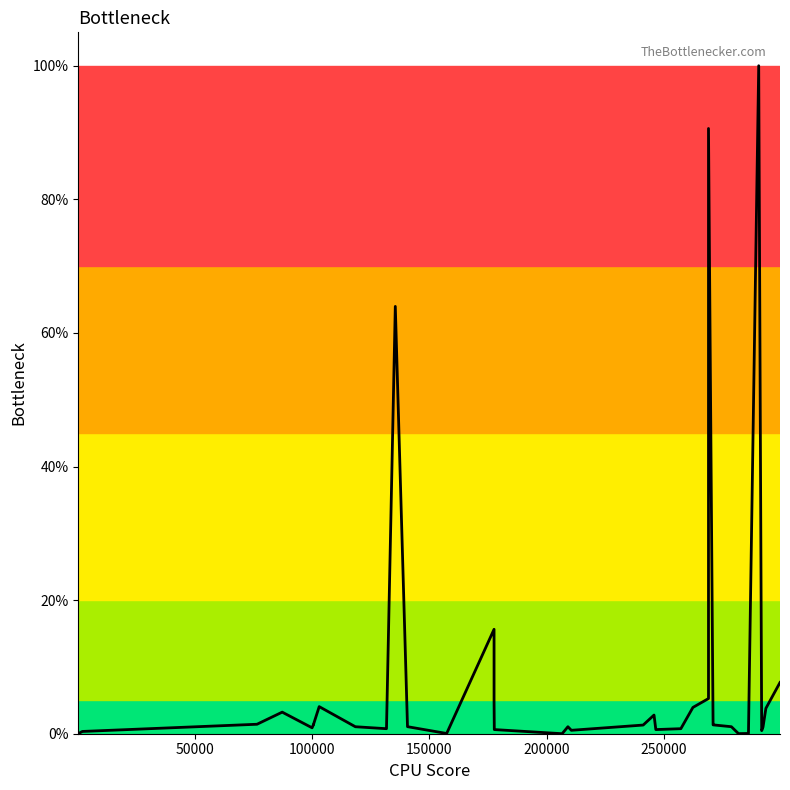

Reading left to right, transcribe all the data shown in this chart.

0.0	0.0	0.3	1.4	3.2	0.9	1.3	1.3	4.1	1.0	0.8	0.8	64.0	1.1	0.0	15.6	4.8	0.6	0.0	1.0	0.5	1.3	2.8	2.8	0.6	0.8	3.9	5.3	11.4	90.6	1.3	1.3	1.1	0.0	0.0	100.0	0.5	1.0	3.8	7.7